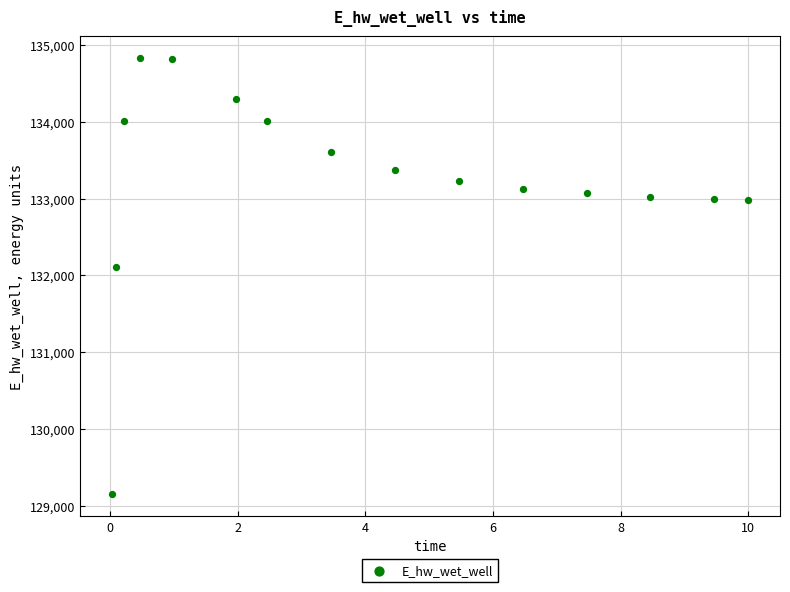

What Y value in the scatter plot is closest to 131989?

132113.1